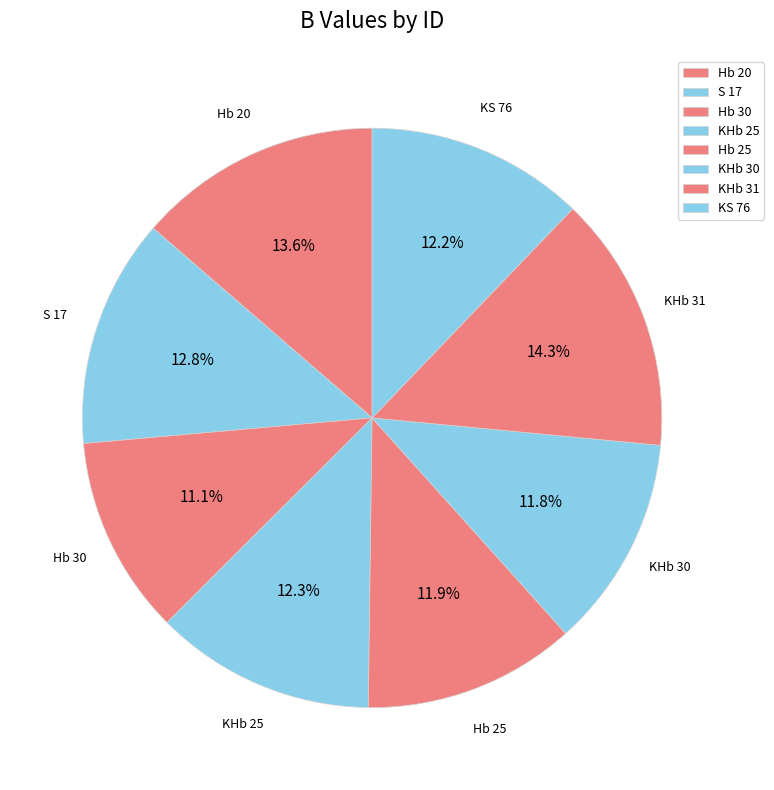

How many slices are in this pie chart?

8